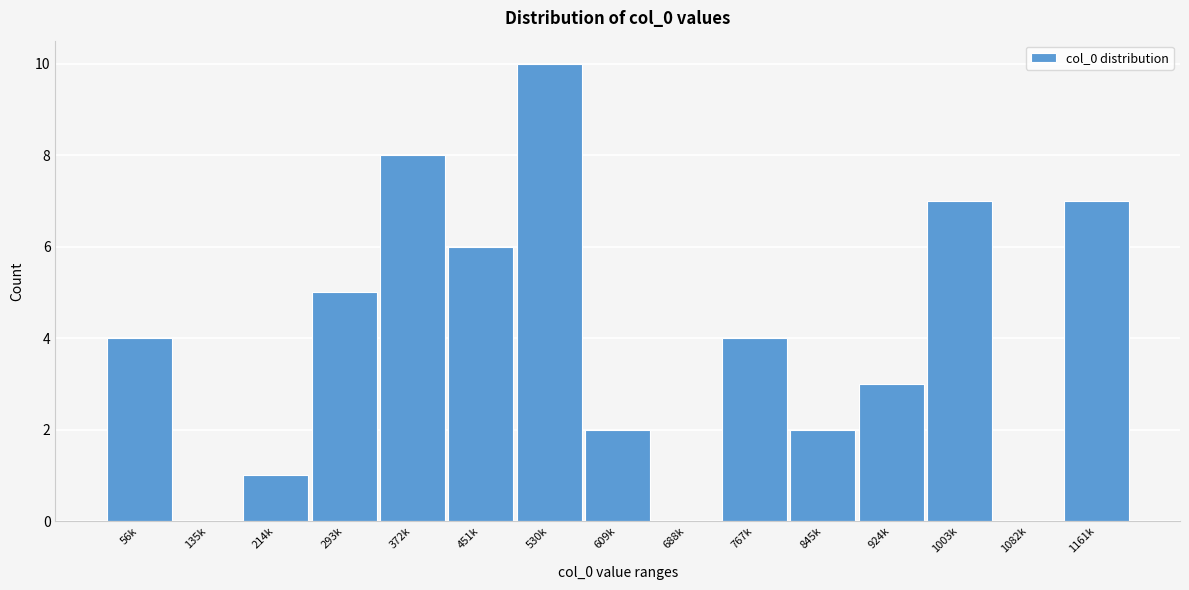

Reading right to left, extract all data points from this chart.

1161k=7	1082k=0	1003k=7	924k=3	845k=2	767k=4	688k=0	609k=2	530k=10	451k=6	372k=8	293k=5	214k=1	135k=0	56k=4